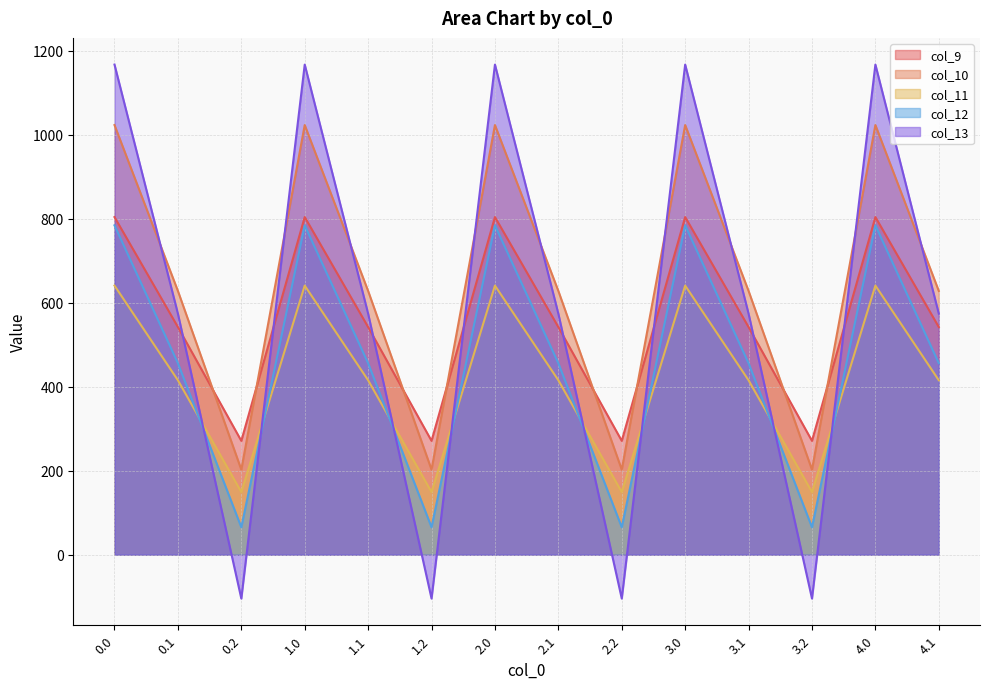

The value of col_13 at 2.1 is 574.0. True or false?

True